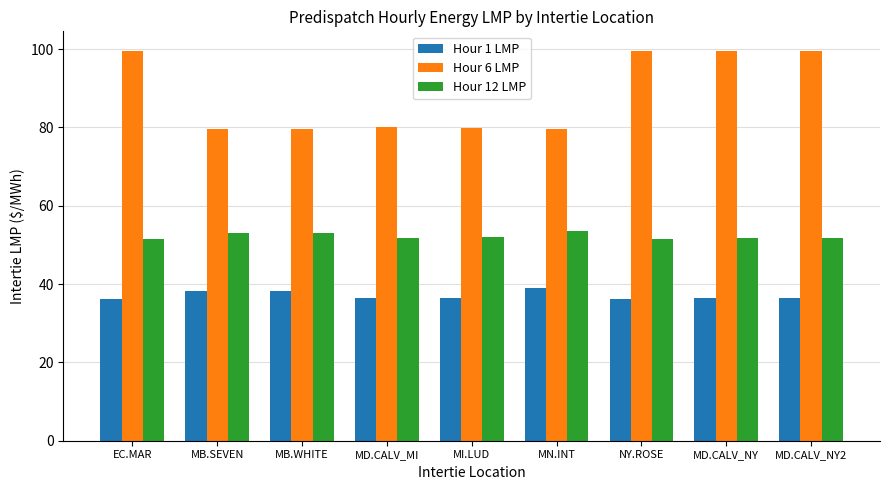

What is the sum of all Hour 12 LMP values?

470.5